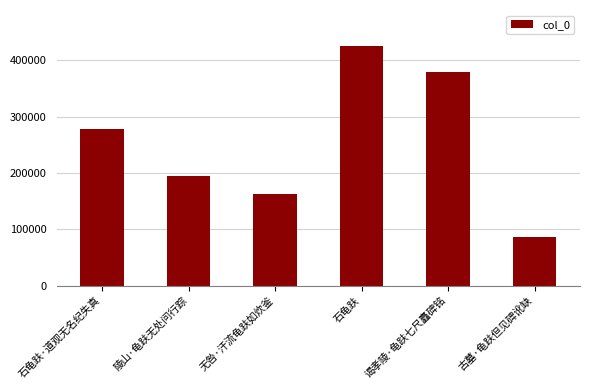

What is the sum of all values?

1525544